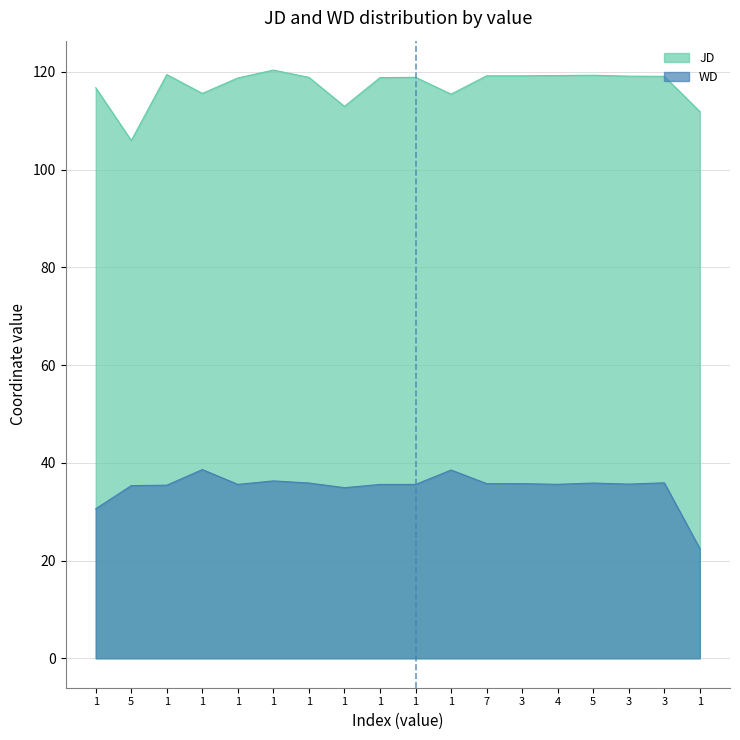

Reading left to right, what are all the values shown in this chart?

JD: 116.8	106.0	119.5	115.6	118.8	120.4	118.9	113.0	118.8	118.9	115.5	119.2	119.2	119.3	119.3	119.1	119.1	111.9
WD: 30.6	35.3	35.4	38.6	35.6	36.3	35.9	34.9	35.6	35.6	38.5	35.8	35.7	35.6	35.9	35.7	35.9	22.5